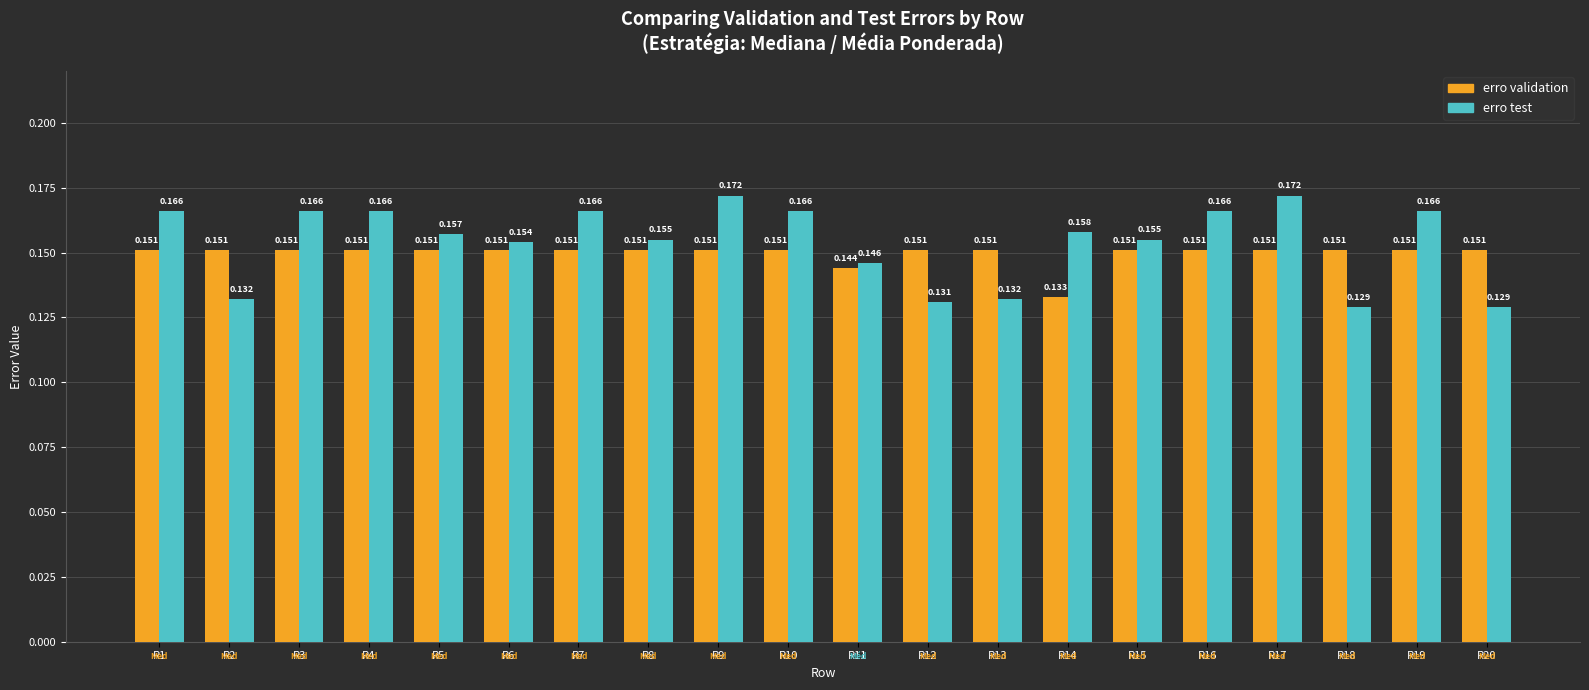

Which series has the largest total across all categories?

erro test